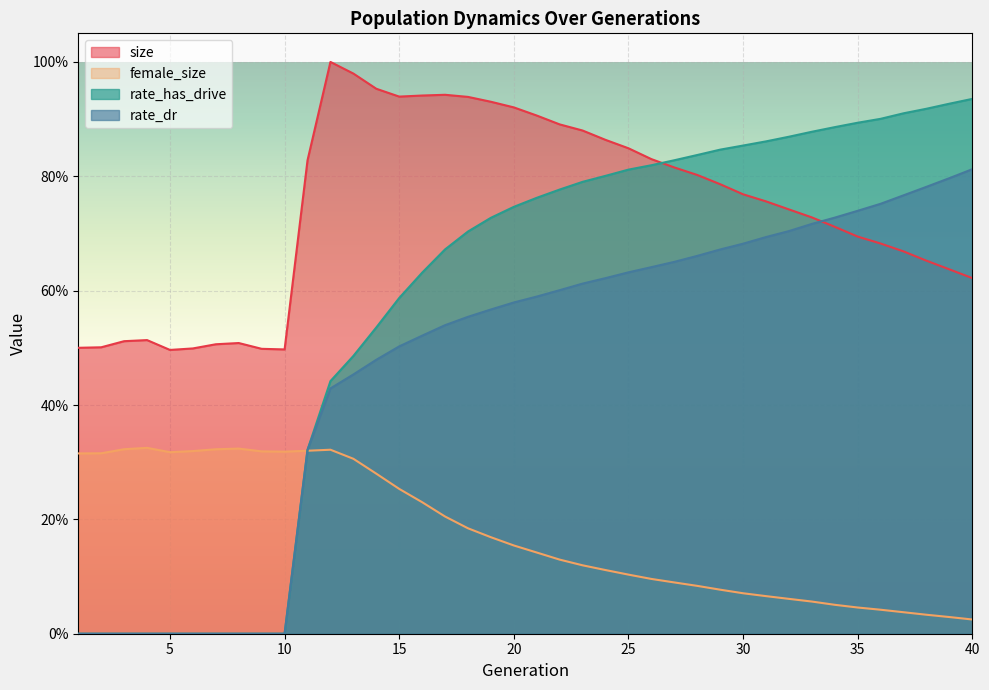

What is the sum of the rate_has_drive values at 11 and 15?

0.9